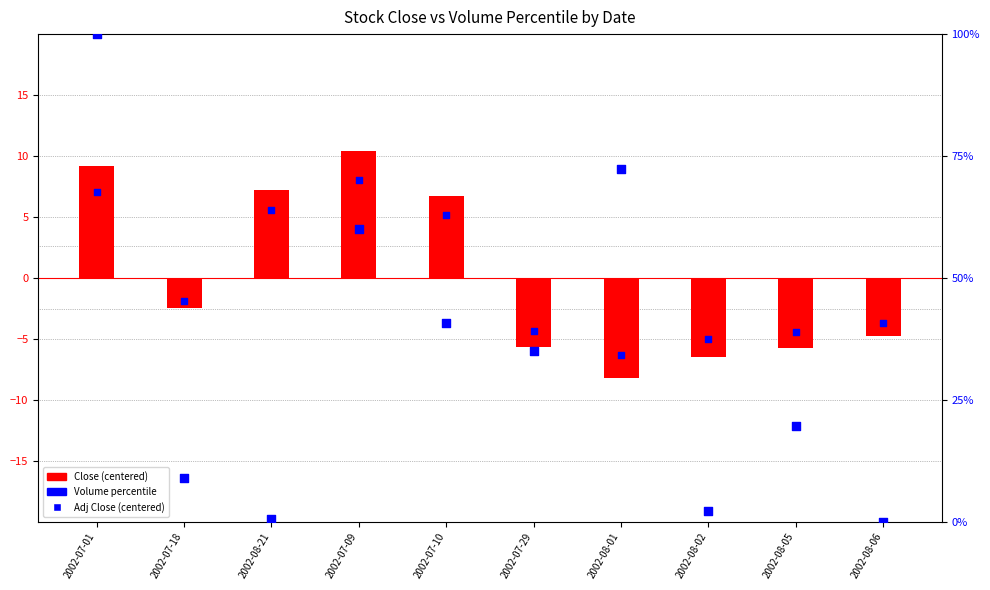

What are all the series names shown in the legend?

Close (centered), Adj Close (centered), Volume percentile